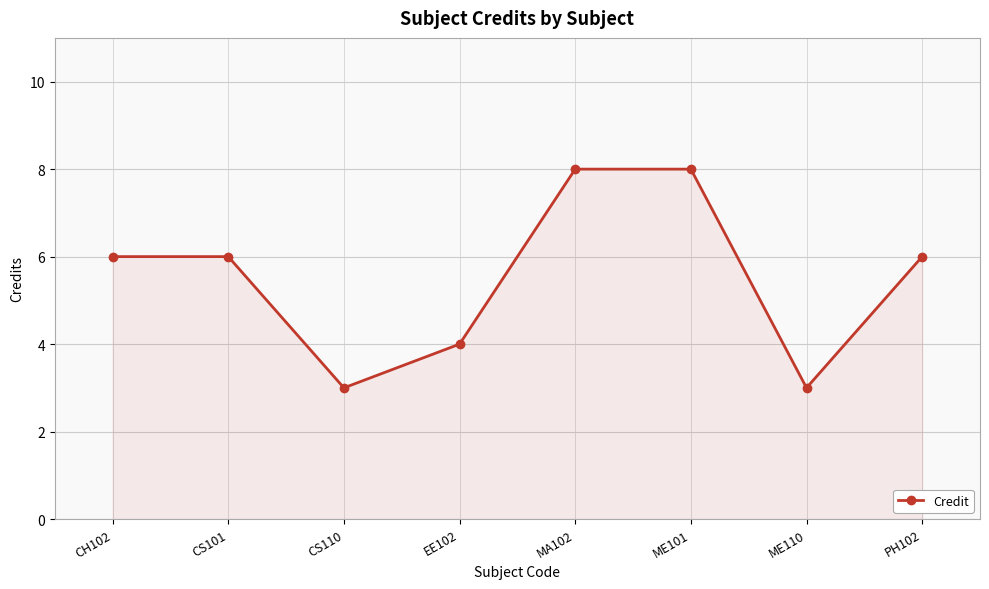

What is the ratio of the value at PH102 to the value at EE102?

1.5